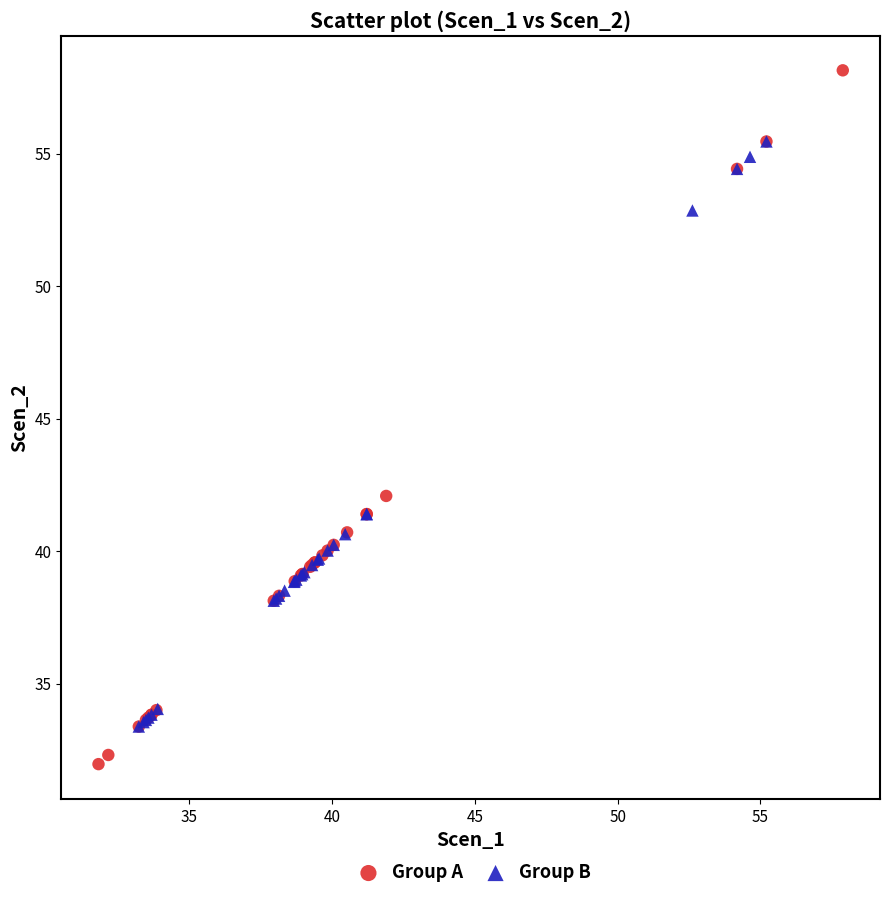

Which series contains the highest Y value?

Group A